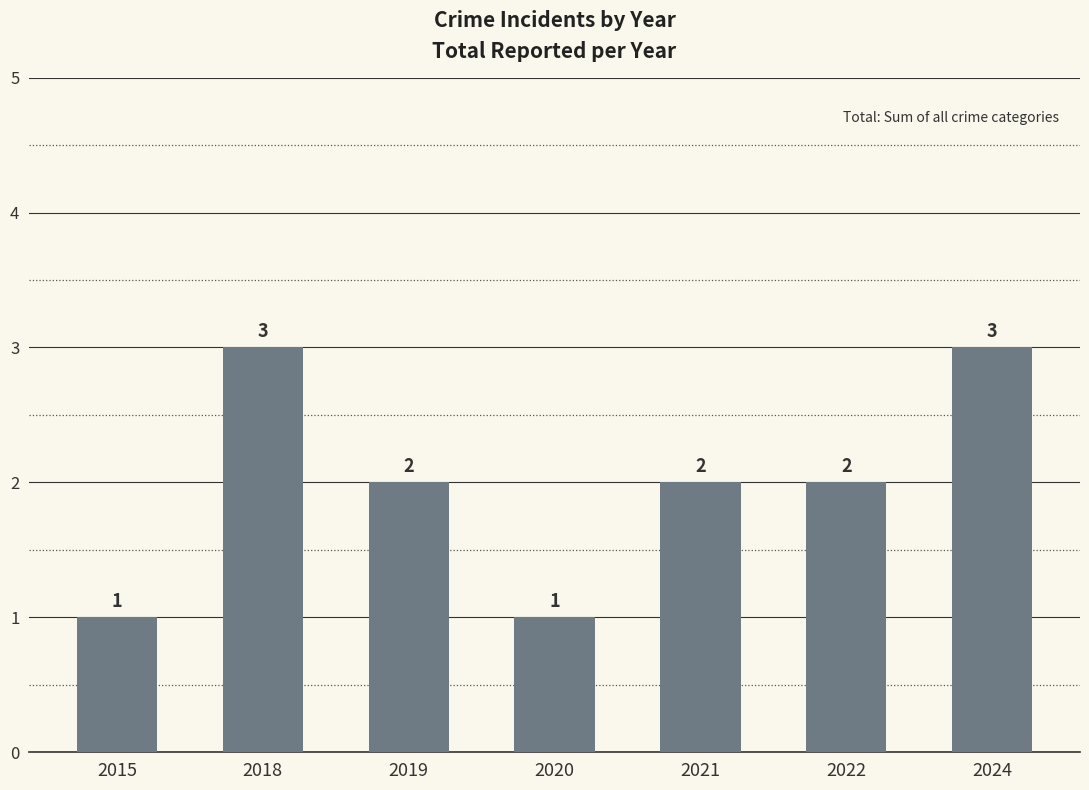

What is the minimum value shown in the chart?

1